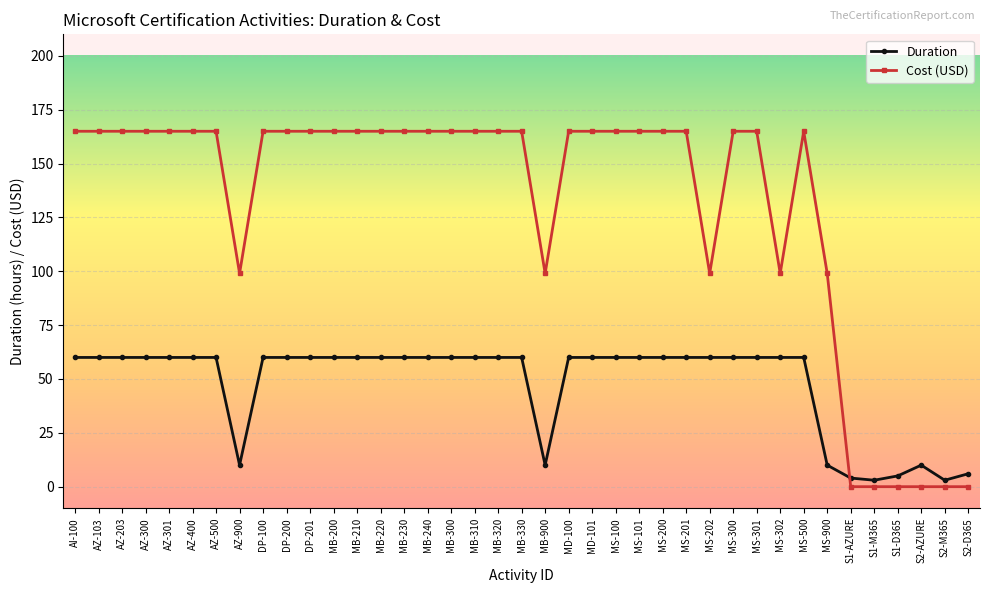

Reading right to left, extract all data points from this chart.

Duration: 6	3	10	5	3	4	10	60	60	60	60	60	60	60	60	60	60	60	10	60	60	60	60	60	60	60	60	60	60	60	60	10	60	60	60	60	60	60	60
Cost (USD): 0	0	0	0	0	0	99	165	99	165	165	99	165	165	165	165	165	165	99	165	165	165	165	165	165	165	165	165	165	165	165	99	165	165	165	165	165	165	165